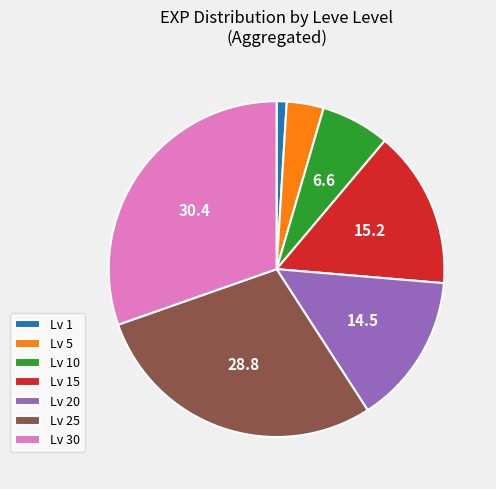

How many segments does this pie chart have?

7